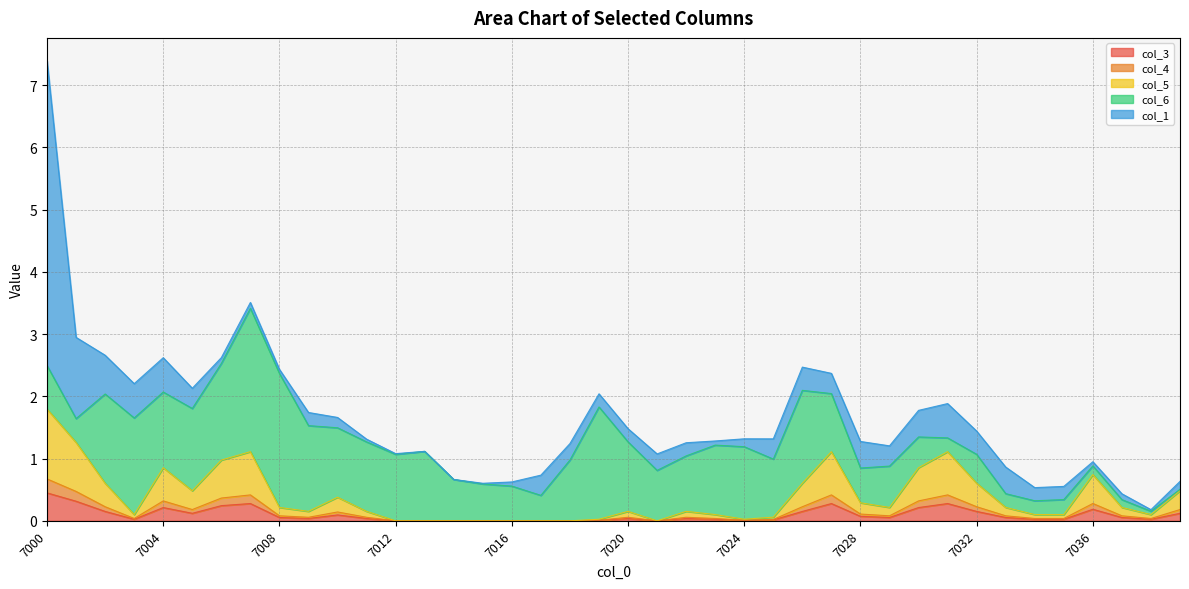

True or false: col_3 has more than 0 interior local peaks.

True